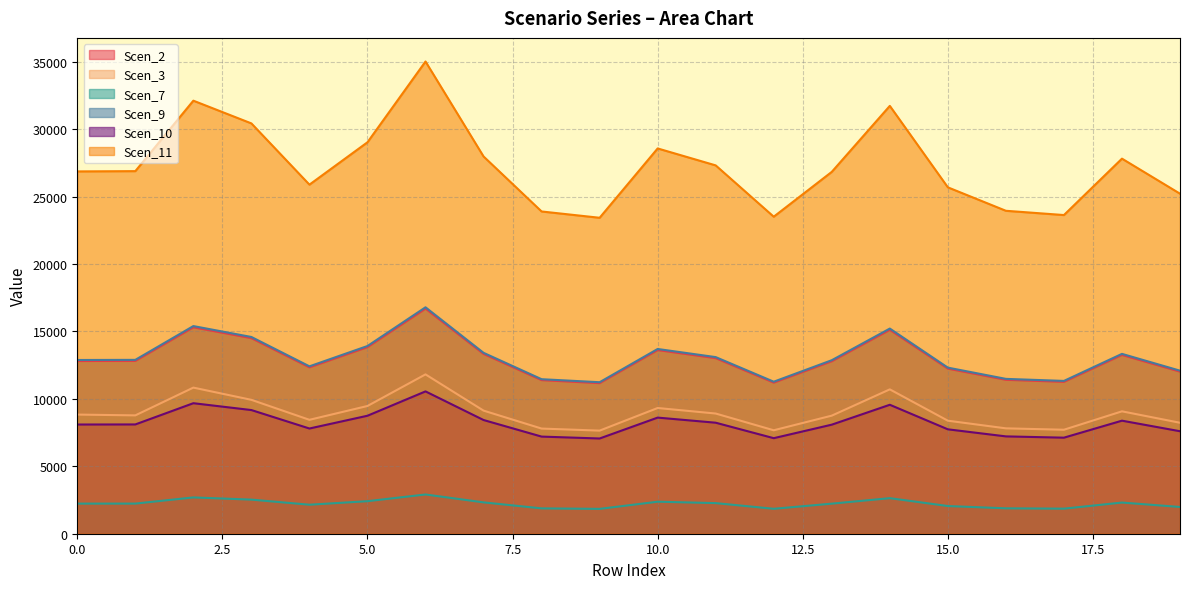

True or false: Scen_9 and Scen_10 cross at least once.

False